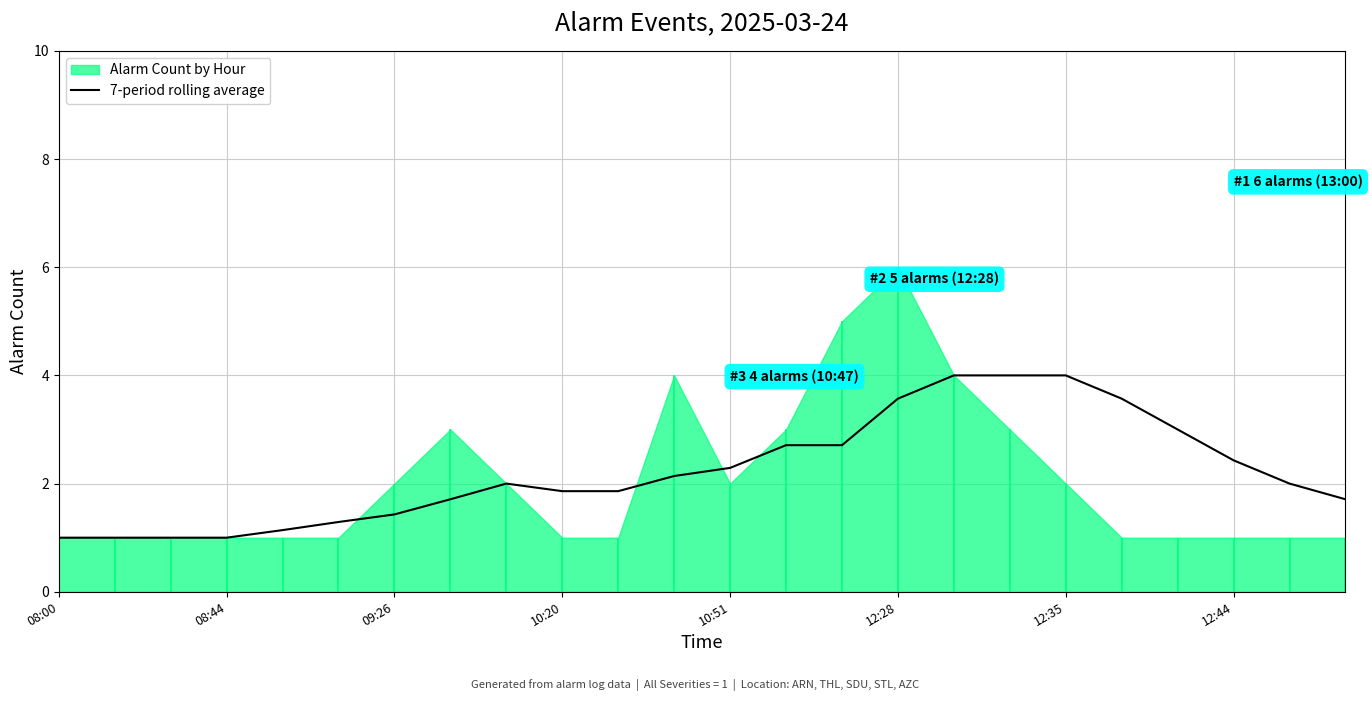

What is the maximum value for 7-period rolling average?

4.0